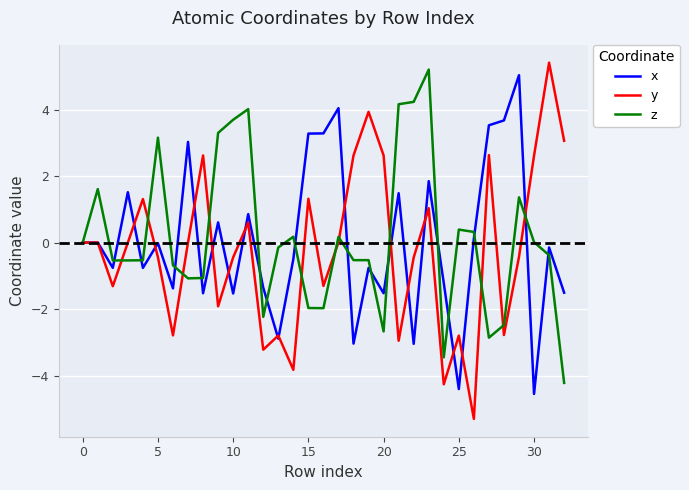

What is the difference between the maximum and second lowest values in the y series?

9.7